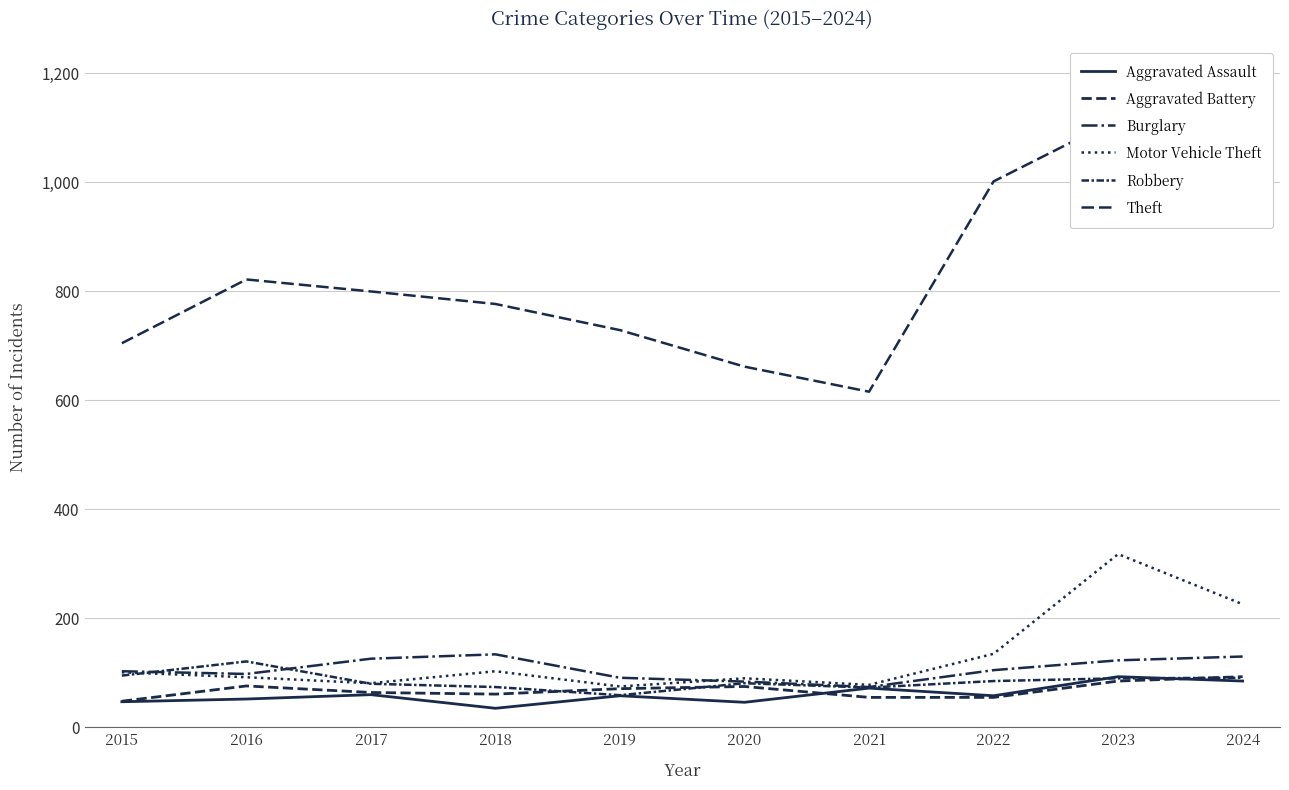

Is it true that Aggravated Battery equals 43 at 2023?

False